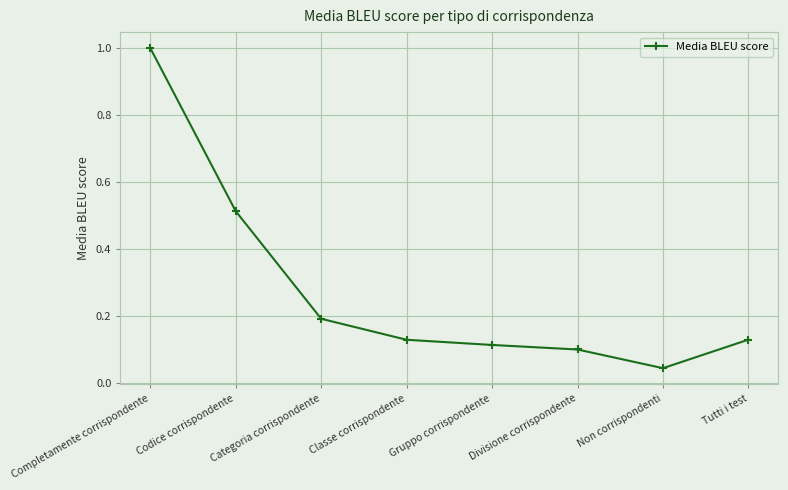

What is the label of the 4th point from the right?

Gruppo corrispondente